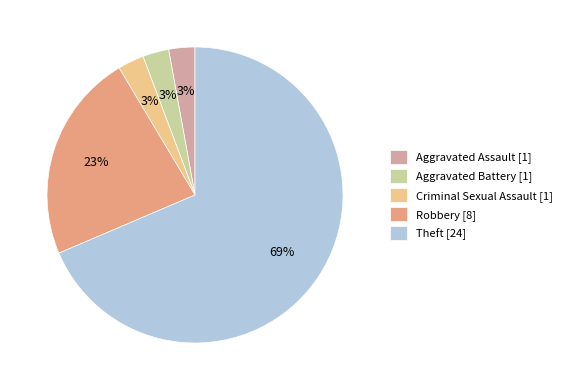

Is it true that Aggravated Assault [1] is 3% of the pie?

True